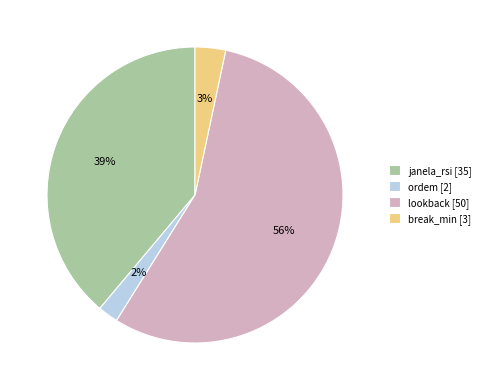

Is it true that lookback is 68% of the pie?

False